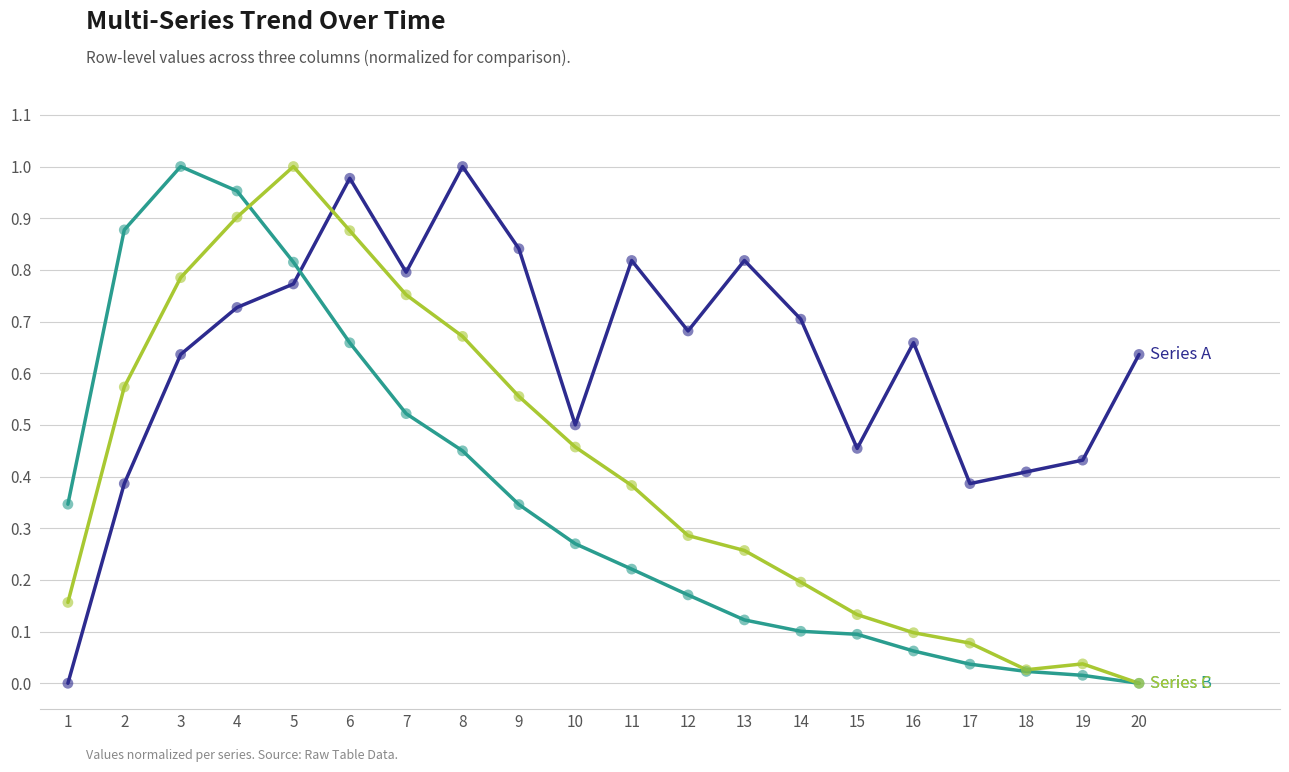

What is the total value across all series at 3?

2.4